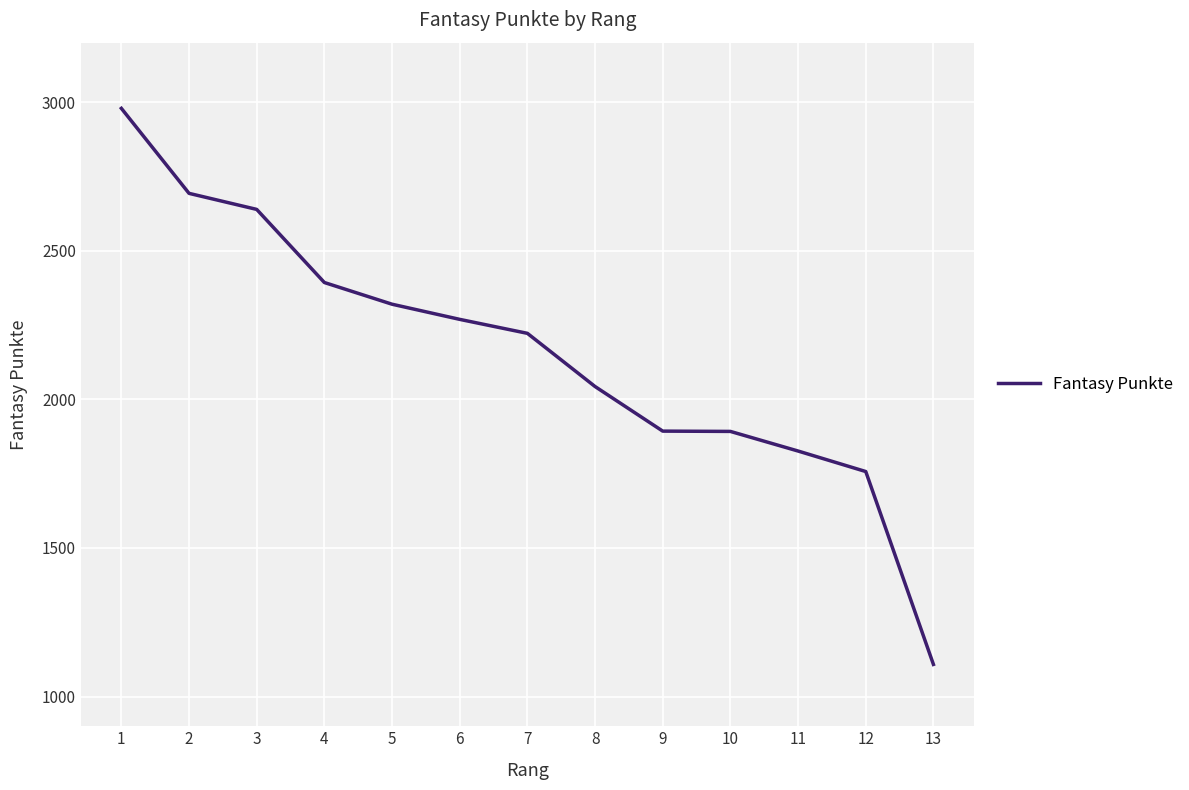

What is the minimum value shown in the chart?

1108